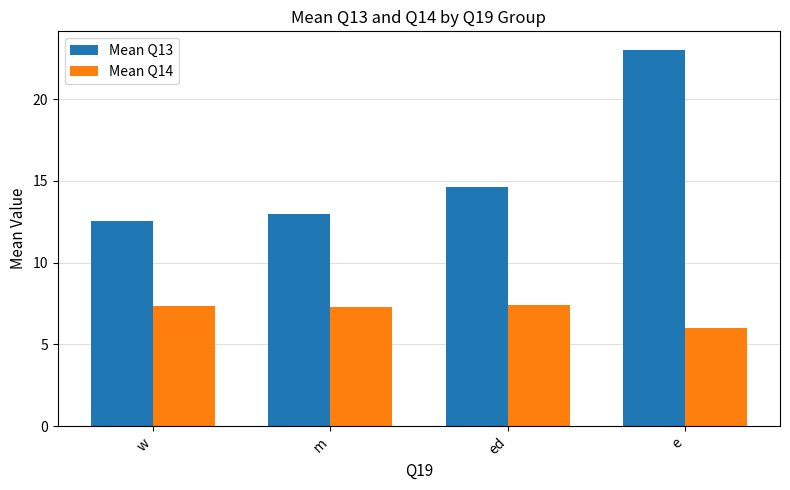

Where does the Mean Q14 series first go above 7?

w